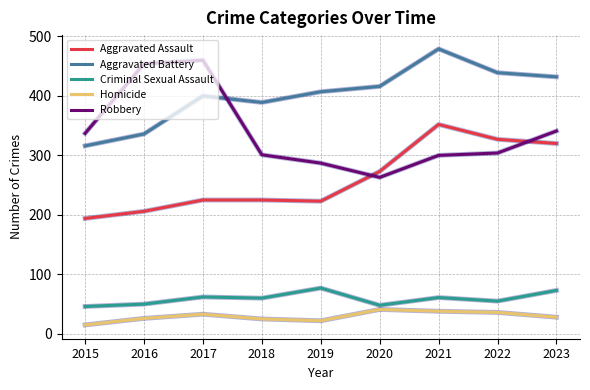

At which label does Aggravated Assault reach its minimum?

2015